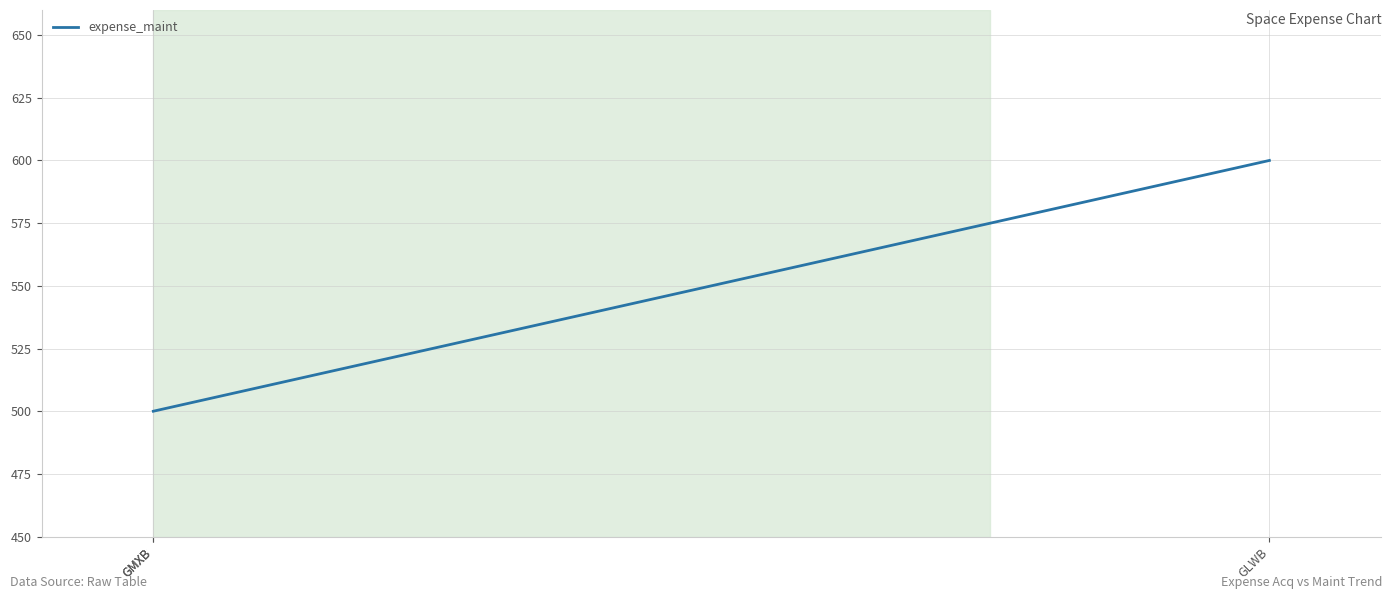

What is the maximum value shown in the chart?

600